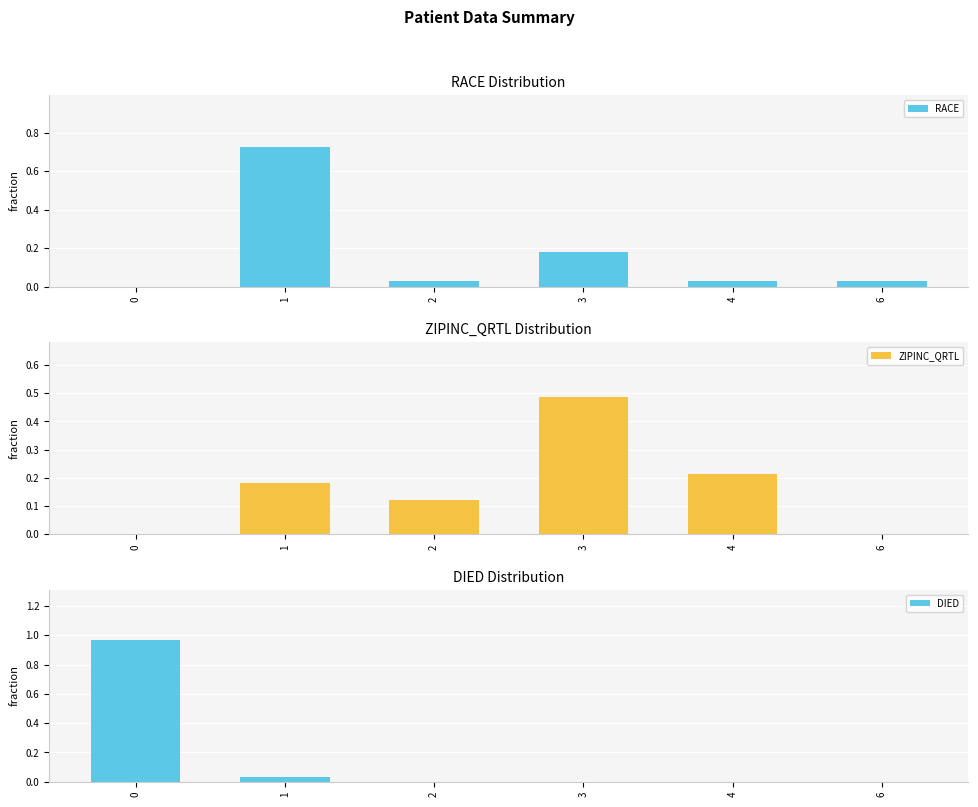

What are all the series names shown in the legend?

RACE, ZIPINC_QRTL, DIED